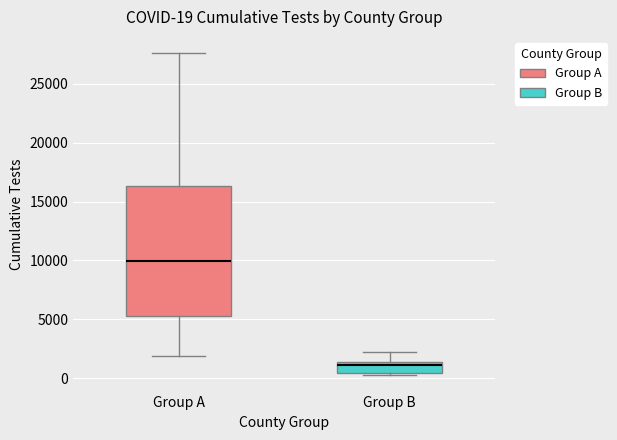

Comparing the boxes themselves (not the whiskers), which one is the tallest?

Group A